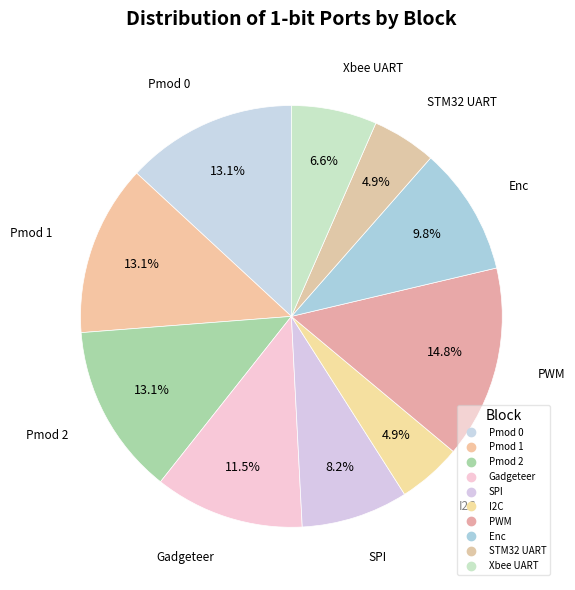

How many slices are in this pie chart?

10